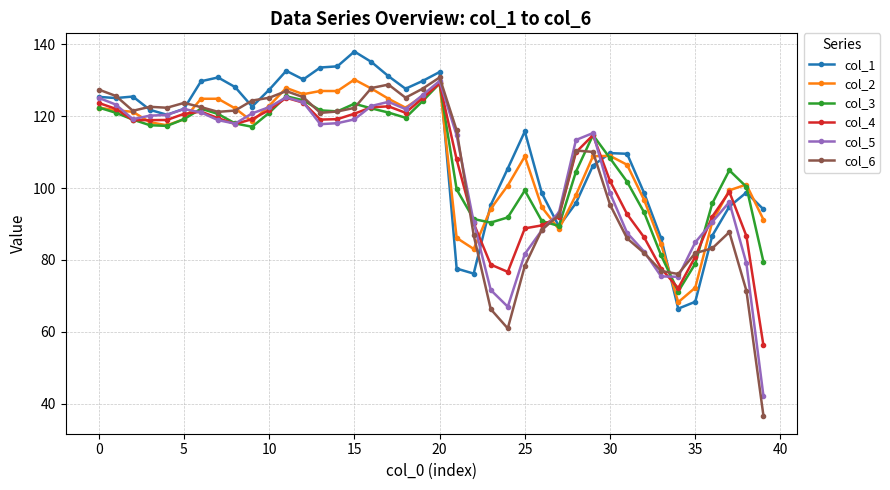

What is the value of the col_5 point at the 33rd from the left?

82.3